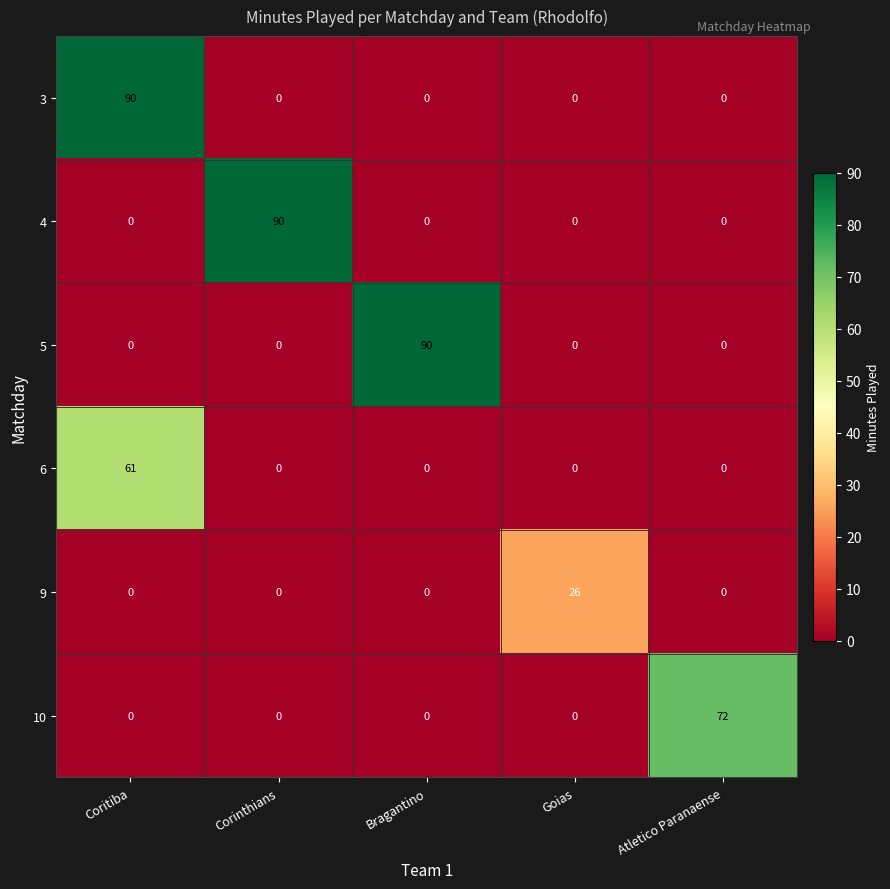

What is the sum of all 3 values?

90